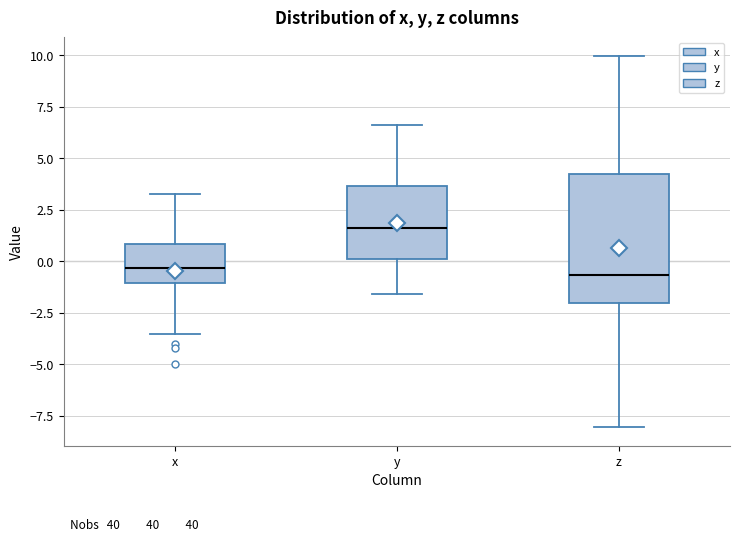

Which box has the highest median line?

y